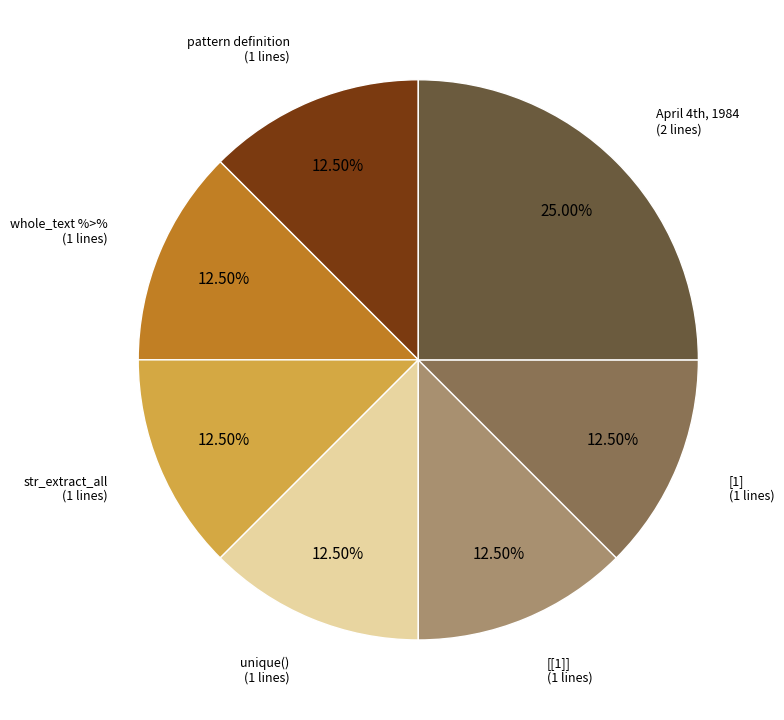

Is there a majority slice in this chart?

No